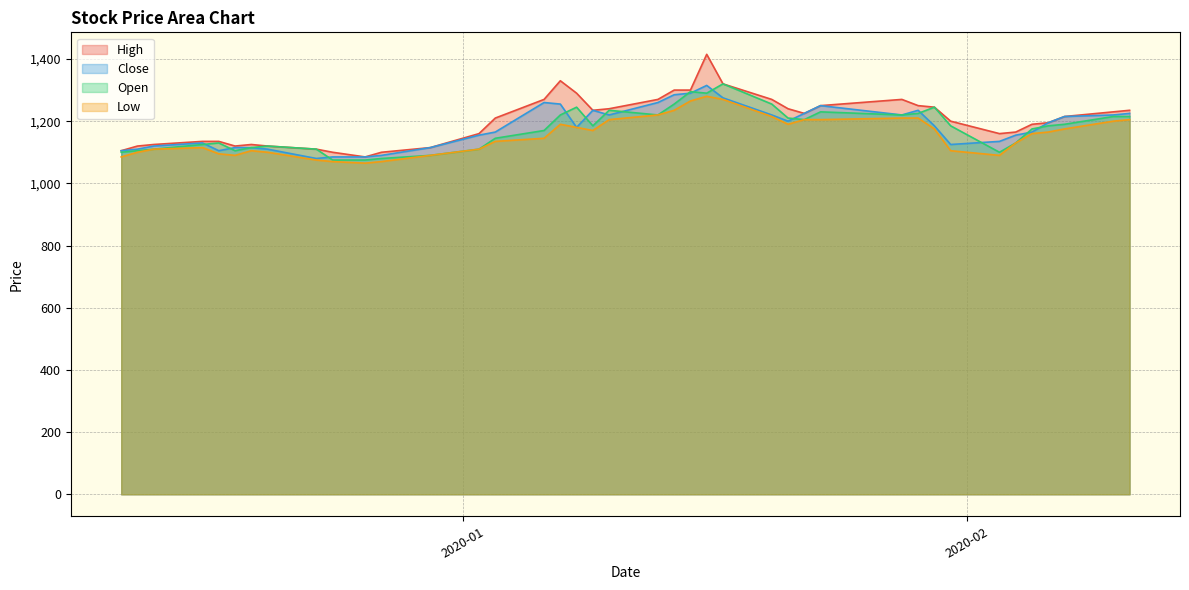

Reading left to right, extract all data points from this chart.

High: 2019-12-11=1105	2019-12-12=1120	2019-12-13=1125	2019-12-16=1135	2019-12-17=1135	2019-12-18=1120	2019-12-19=1125	2019-12-20=1120	2019-12-23=1110	2019-12-24=1100	2019-12-26=1085	2019-12-27=1100	2019-12-30=1115	2020-01-02=1160	2020-01-03=1210	2020-01-06=1270	2020-01-07=1330	2020-01-08=1290	2020-01-09=1235	2020-01-10=1240	2020-01-13=1270	2020-01-14=1300	2020-01-15=1300	2020-01-16=1415	2020-01-17=1320	2020-01-20=1270	2020-01-21=1240	2020-01-22=1225	2020-01-23=1250	2020-01-28=1270	2020-01-29=1250	2020-01-30=1245	2020-01-31=1200	2020-02-03=1160	2020-02-04=1165	2020-02-05=1190	2020-02-06=1195	2020-02-07=1215	2020-02-10=1230	2020-02-11=1235
Close: 2019-12-11=1105	2019-12-12=1110	2019-12-13=1120	2019-12-16=1130	2019-12-17=1105	2019-12-18=1115	2019-12-19=1115	2019-12-20=1110	2019-12-23=1080	2019-12-24=1085	2019-12-26=1085	2019-12-27=1090	2019-12-30=1115	2020-01-02=1155	2020-01-03=1165	2020-01-06=1260	2020-01-07=1255	2020-01-08=1180	2020-01-09=1235	2020-01-10=1220	2020-01-13=1260	2020-01-14=1285	2020-01-15=1290	2020-01-16=1315	2020-01-17=1275	2020-01-20=1220	2020-01-21=1200	2020-01-22=1225	2020-01-23=1250	2020-01-28=1220	2020-01-29=1235	2020-01-30=1185	2020-01-31=1125	2020-02-03=1135	2020-02-04=1155	2020-02-05=1165	2020-02-06=1195	2020-02-07=1215	2020-02-10=1220	2020-02-11=1225
Open: 2019-12-11=1100	2019-12-12=1105	2019-12-13=1110	2019-12-16=1125	2019-12-17=1130	2019-12-18=1105	2019-12-19=1115	2019-12-20=1120	2019-12-23=1110	2019-12-24=1075	2019-12-26=1075	2019-12-27=1080	2019-12-30=1090	2020-01-02=1110	2020-01-03=1145	2020-01-06=1170	2020-01-07=1220	2020-01-08=1245	2020-01-09=1185	2020-01-10=1235	2020-01-13=1220	2020-01-14=1255	2020-01-15=1295	2020-01-16=1290	2020-01-17=1320	2020-01-20=1255	2020-01-21=1210	2020-01-22=1205	2020-01-23=1230	2020-01-28=1220	2020-01-29=1225	2020-01-30=1245	2020-01-31=1185	2020-02-03=1100	2020-02-04=1130	2020-02-05=1175	2020-02-06=1185	2020-02-07=1190	2020-02-10=1215	2020-02-11=1215
Low: 2019-12-11=1085	2019-12-12=1100	2019-12-13=1110	2019-12-16=1115	2019-12-17=1095	2019-12-18=1090	2019-12-19=1105	2019-12-20=1100	2019-12-23=1075	2019-12-24=1070	2019-12-26=1065	2019-12-27=1070	2019-12-30=1090	2020-01-02=1110	2020-01-03=1135	2020-01-06=1145	2020-01-07=1190	2020-01-08=1180	2020-01-09=1170	2020-01-10=1205	2020-01-13=1220	2020-01-14=1235	2020-01-15=1265	2020-01-16=1280	2020-01-17=1270	2020-01-20=1215	2020-01-21=1190	2020-01-22=1205	2020-01-23=1205	2020-01-28=1210	2020-01-29=1210	2020-01-30=1175	2020-01-31=1105	2020-02-03=1090	2020-02-04=1130	2020-02-05=1160	2020-02-06=1165	2020-02-07=1175	2020-02-10=1200	2020-02-11=1205